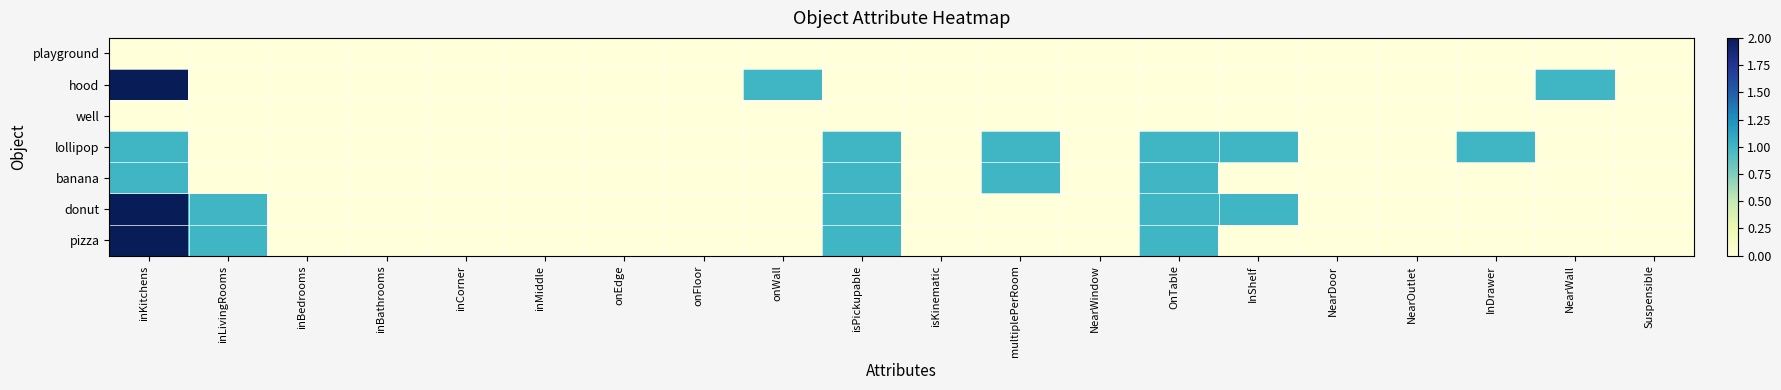

Which label corresponds to the smallest value in the chart?

inKitchens